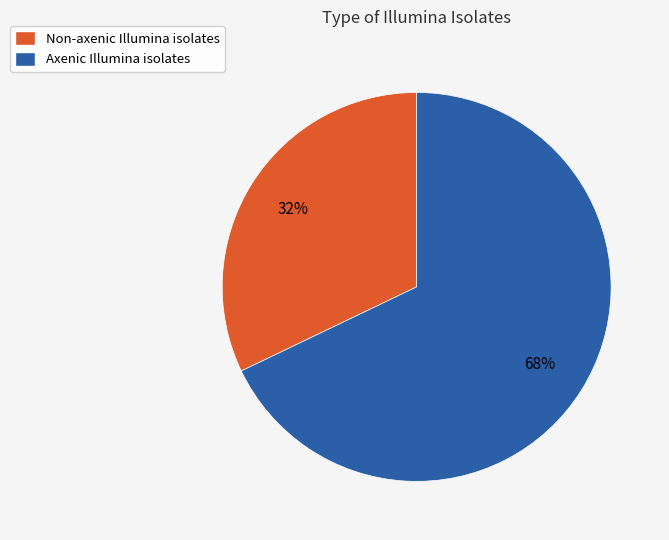

To the nearest percent, what is the difference between the Non-axenic Illumina isolates and Axenic Illumina isolates slice percentages?

36%